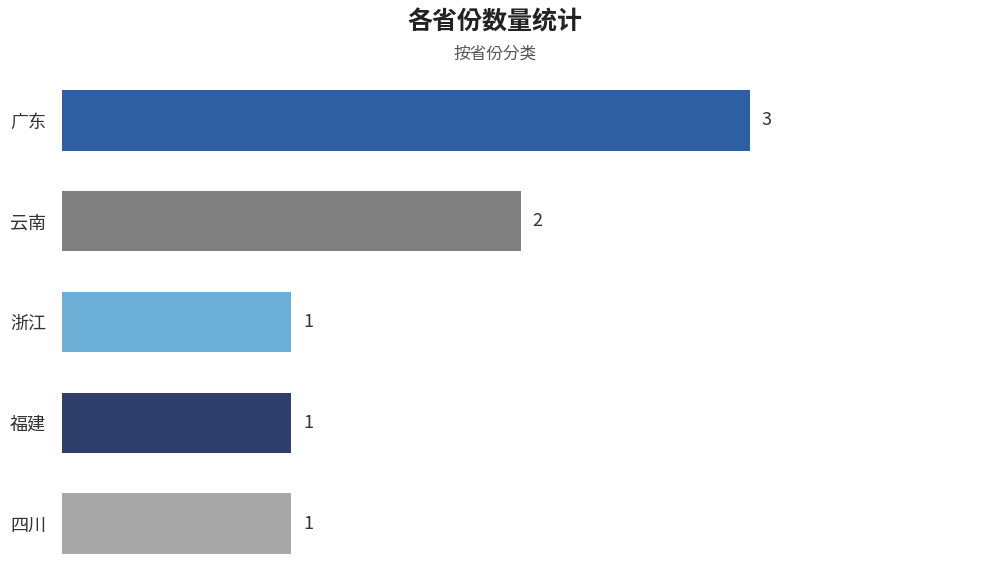

Reading bottom to top, transcribe all the data shown in this chart.

四川=1	福建=1	浙江=1	云南=2	广东=3